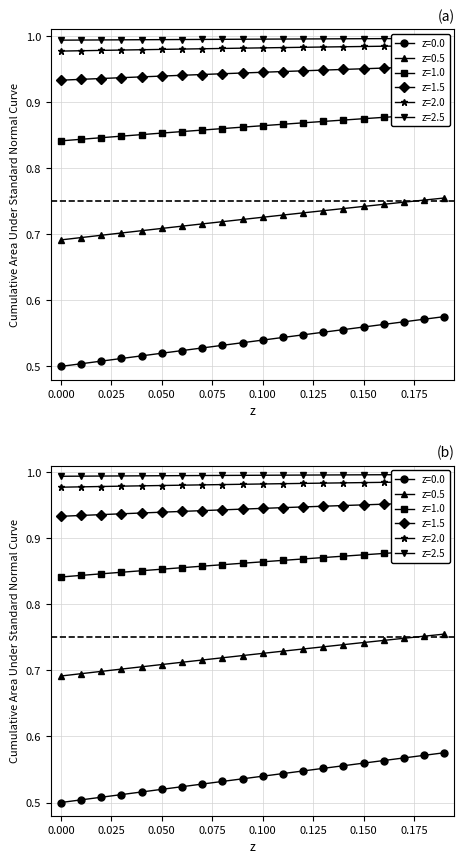

Which category has the highest value in the z=2.0 series?

0.19